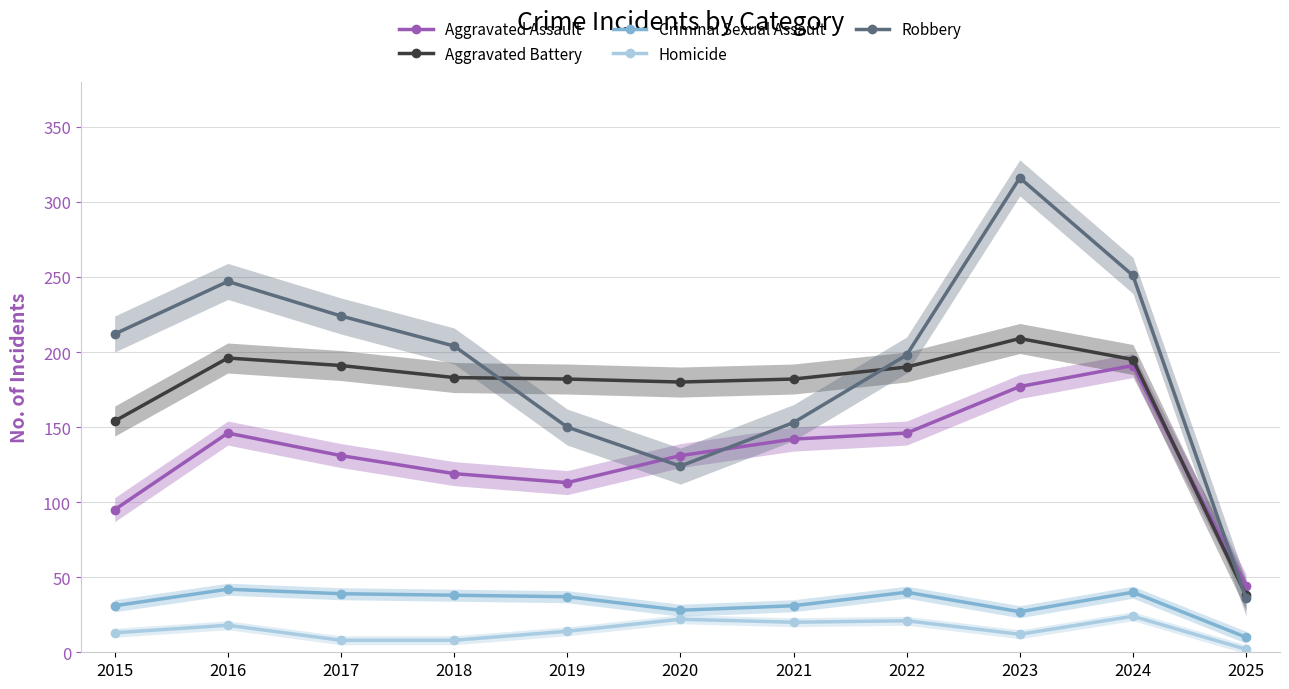

Reading right to left, transcribe all the data shown in this chart.

Aggravated Assault: 44	191	177	146	142	131	113	119	131	146	95
Aggravated Battery: 38	195	209	190	182	180	182	183	191	196	154
Criminal Sexual Assault: 10	40	27	40	31	28	37	38	39	42	31
Homicide: 2	24	12	21	20	22	14	8	8	18	13
Robbery: 36	251	316	198	153	124	150	204	224	247	212